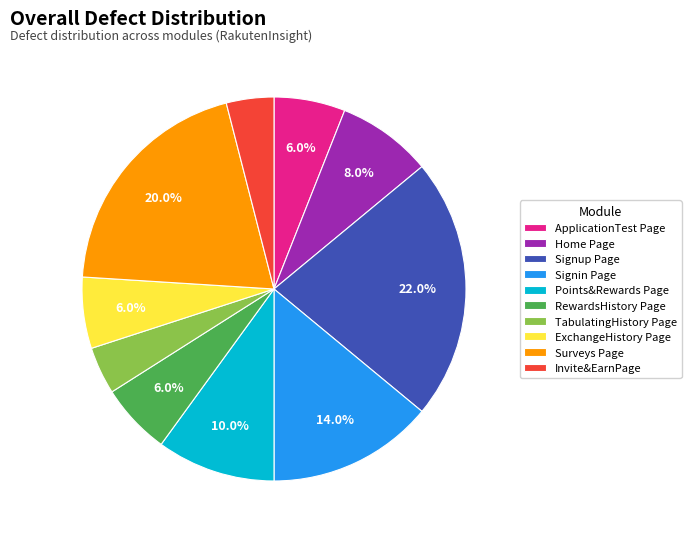

What is the ratio of the value at TabulatingHistory Page to the value at ApplicationTest Page?

0.7